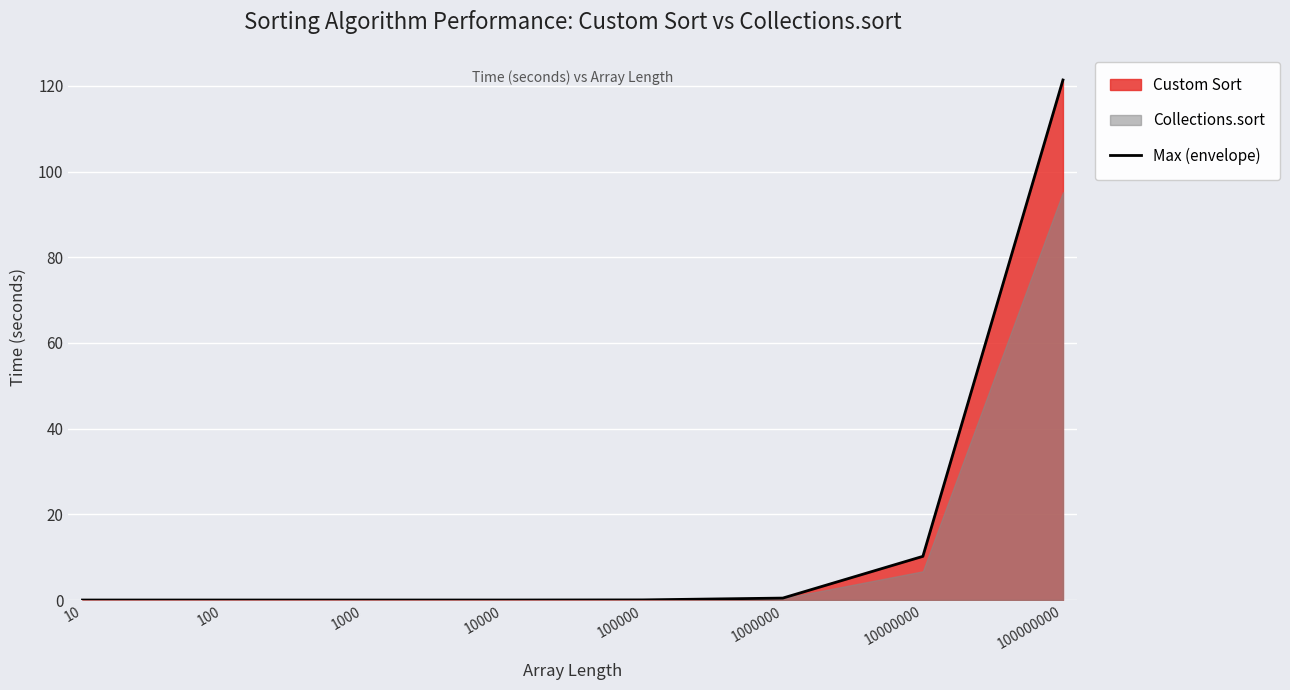

The value at 100000 is 0.0. True or false?

False